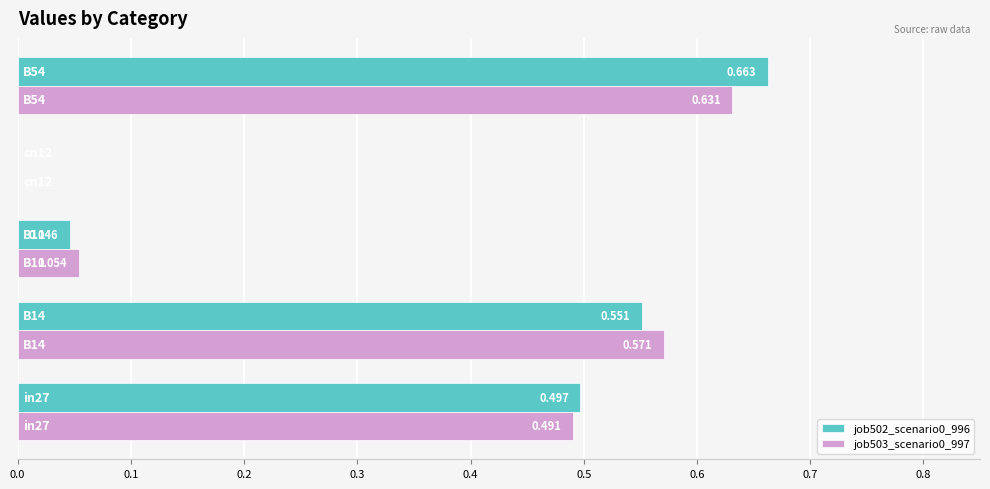

Which series has the largest total across all categories?

job502_scenario0_996